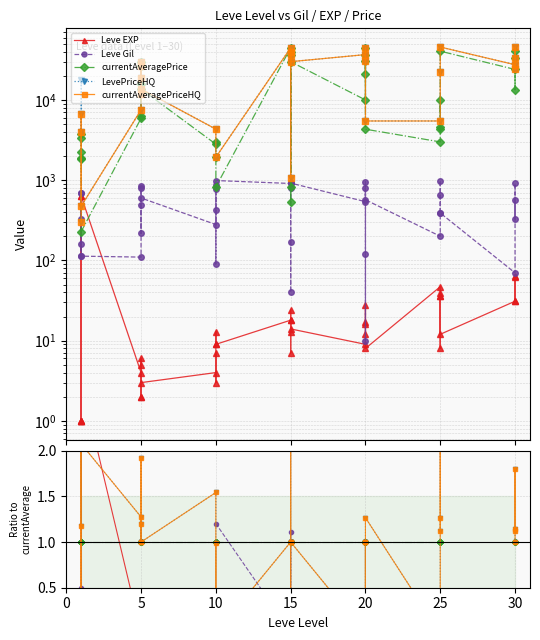

What are all the series names shown in the legend?

Leve EXP, Leve Gil, currentAveragePrice, LevePriceHQ, currentAveragePriceHQ